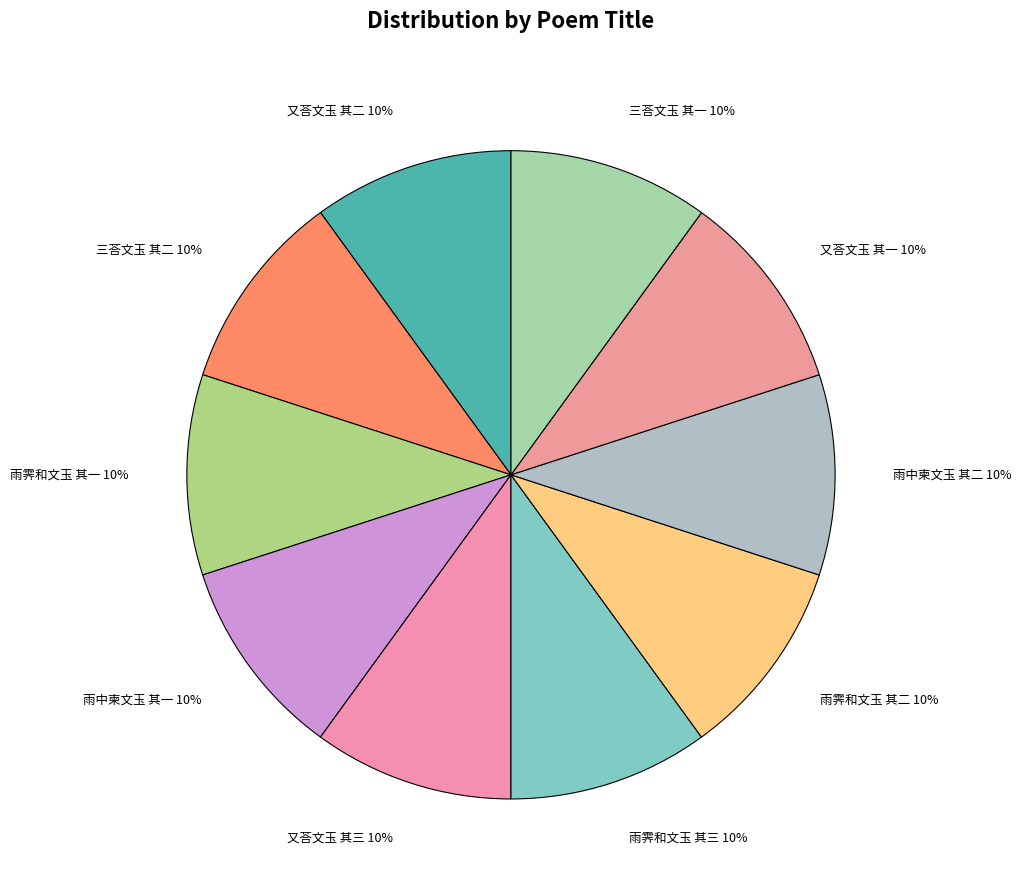

Does any single category account for the majority?

No